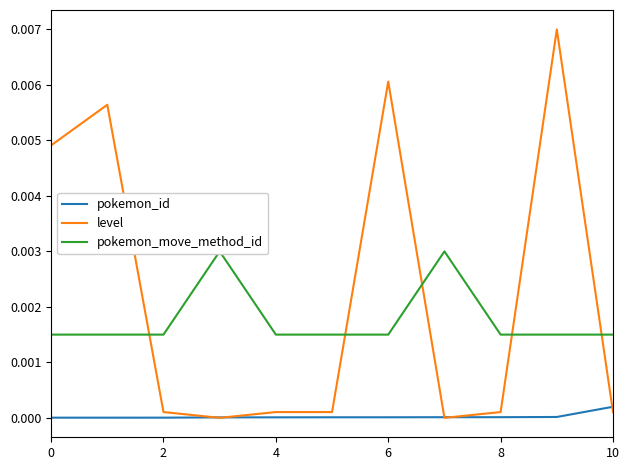

Which category has the highest value in the pokemon_id series?

10